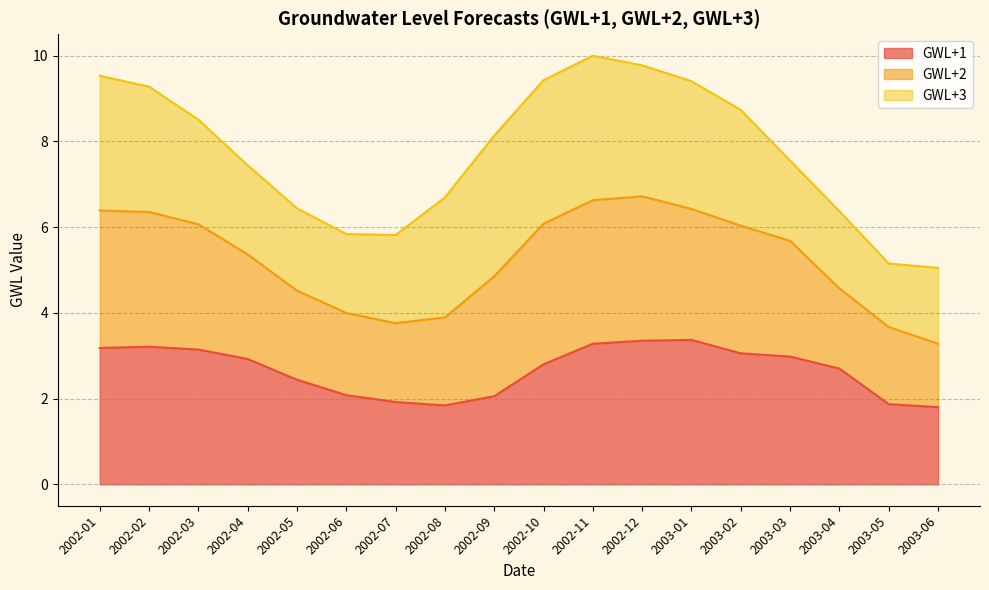

How many values in the GWL+1 series exceed 2?

14